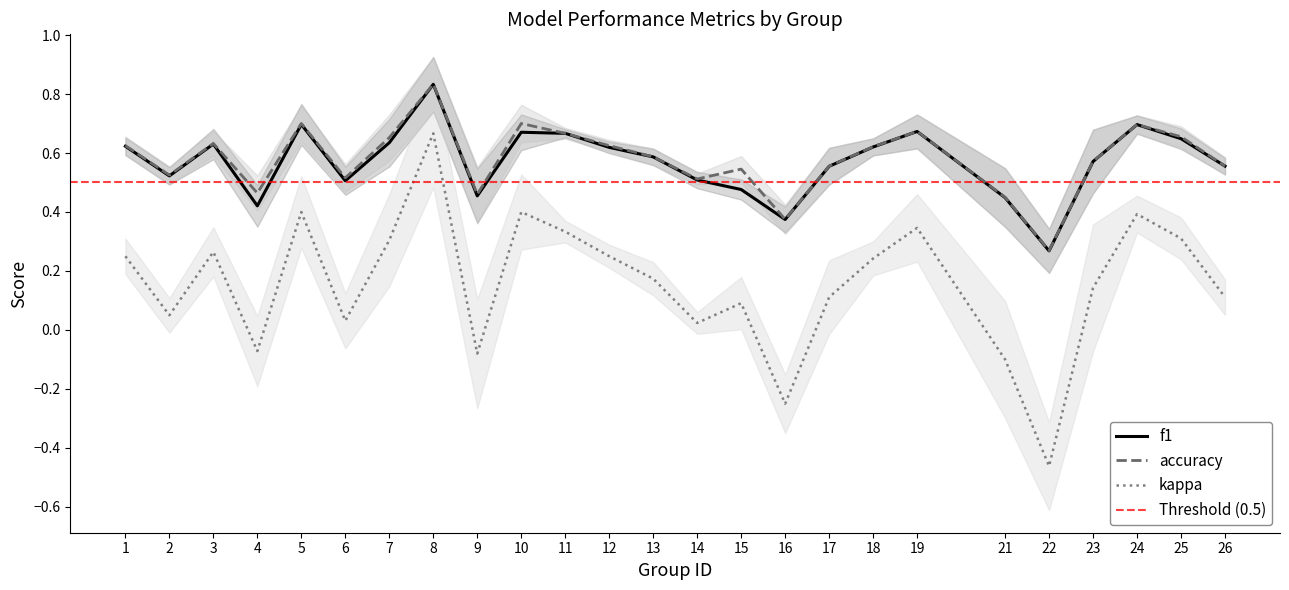

True or false: f1 and kappa cross at least once.

False